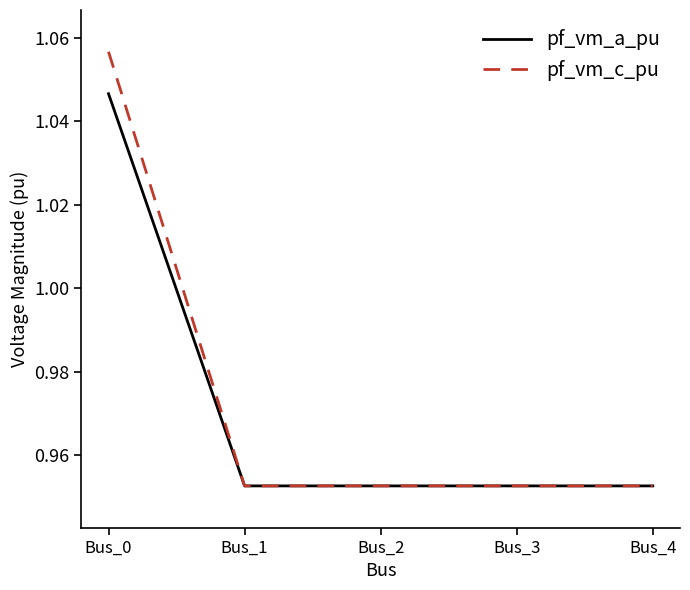

At which category is the sum across all series the highest?

Bus_0